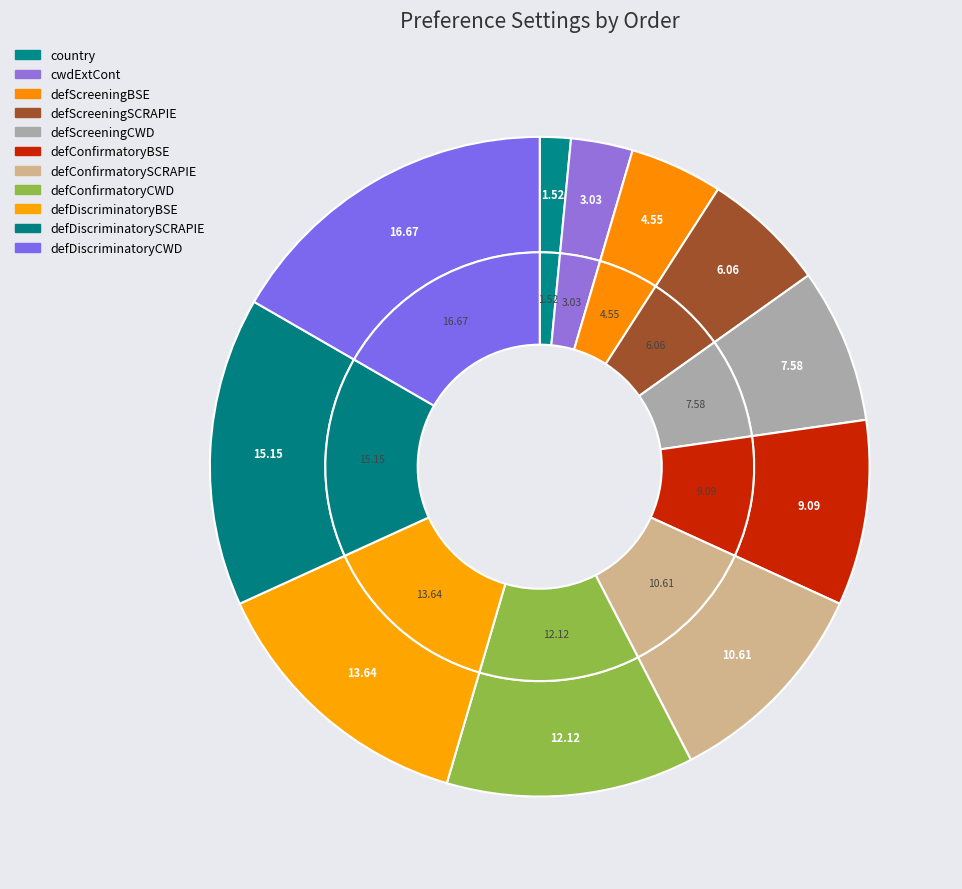

How many segments does this pie chart have?

11